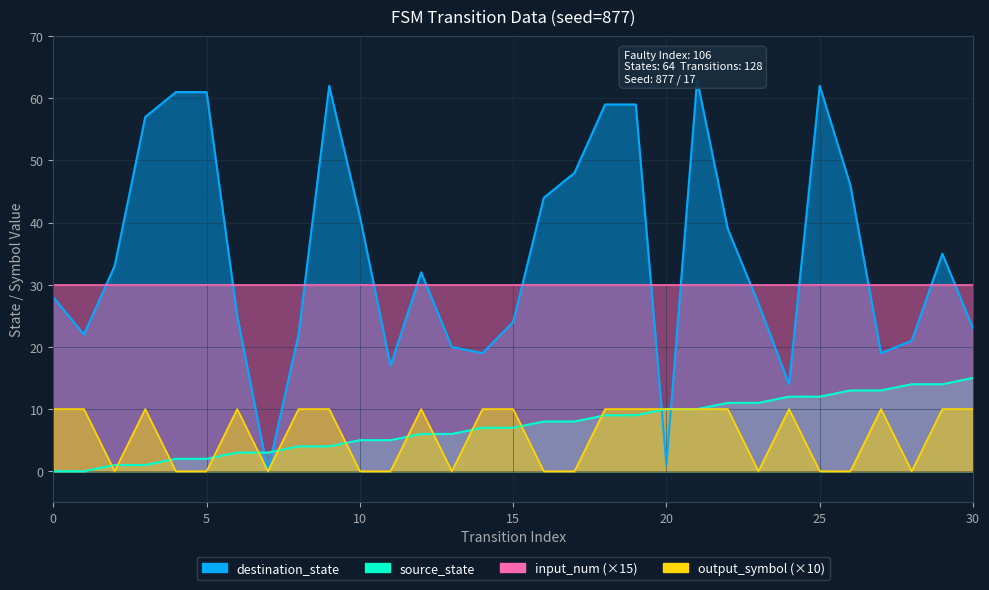

Does the chart display data point markers on the line(s)?

No